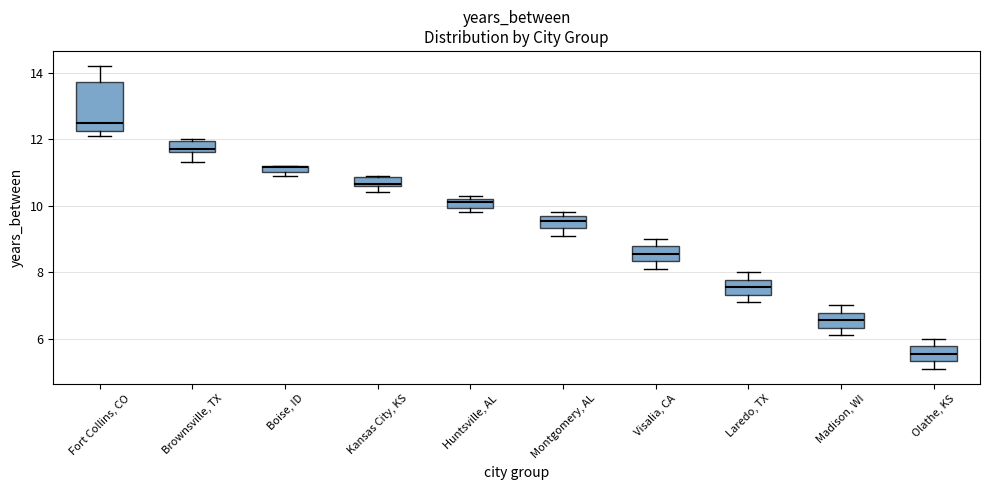

Where does the upper whisker of the box for Olathe, KS end on the y-axis? The values are not printed on the chart, so give them approximately, as read against the axis.

6.0